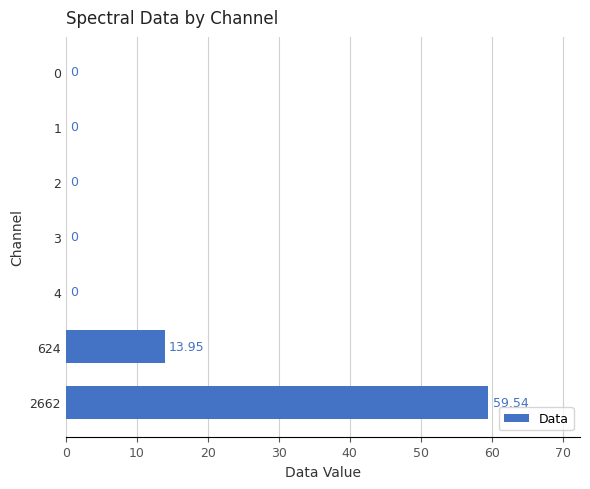

Which has a higher value, 4 or 624?

624